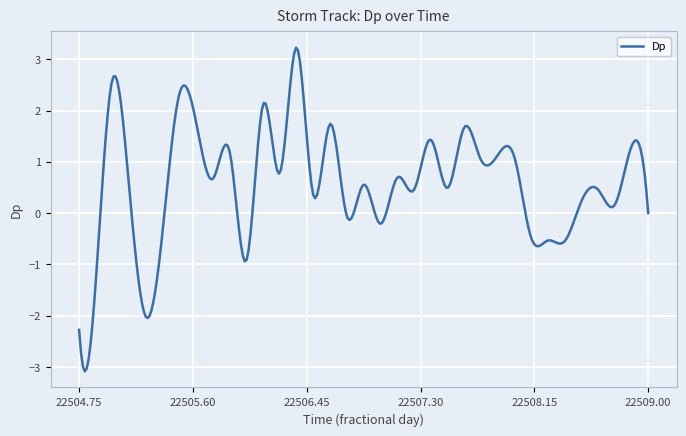

What is the greatest value displayed?

3.2